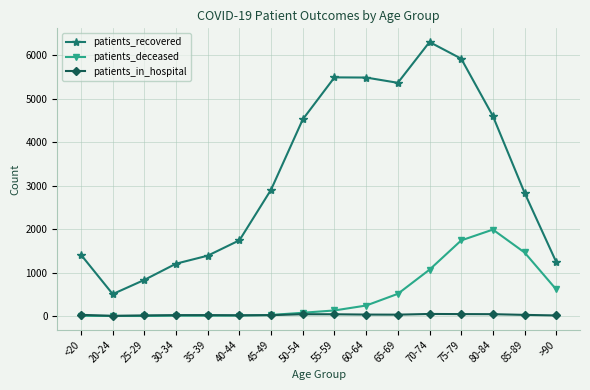

At how many categories does at least one series exceed 4370?

7